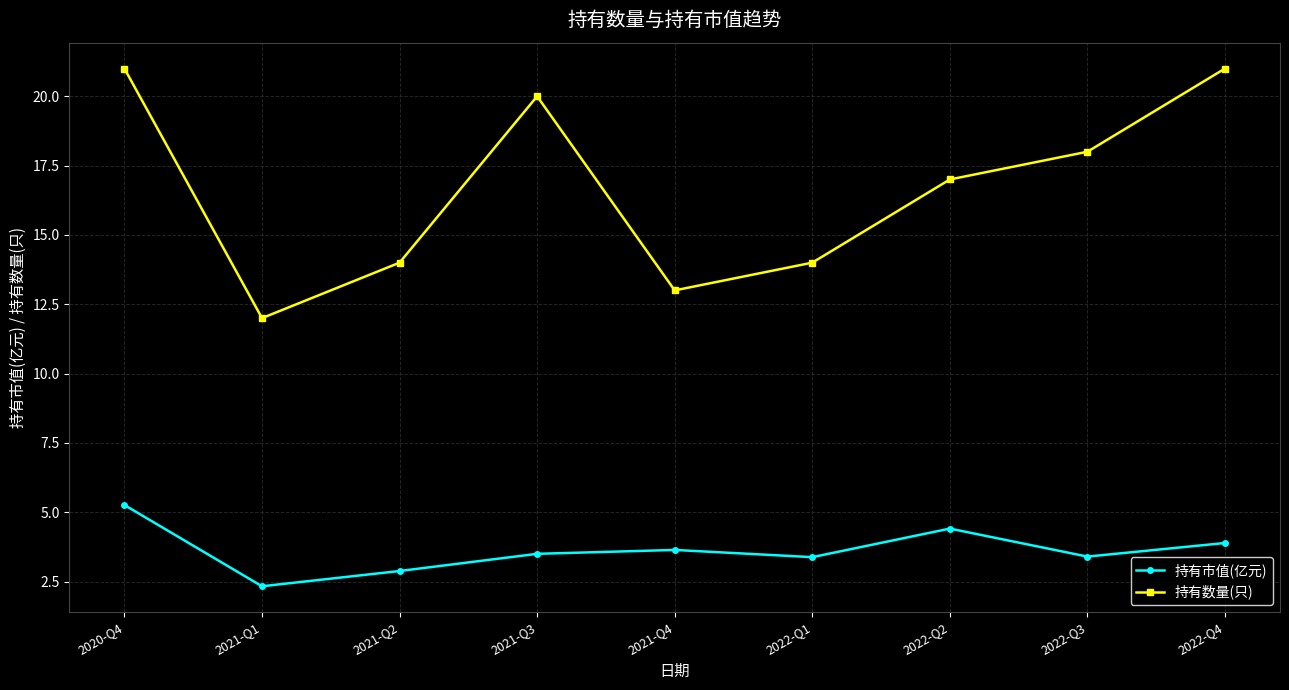

Where is the first local minimum for 持有市值(亿元)?

2021-Q1